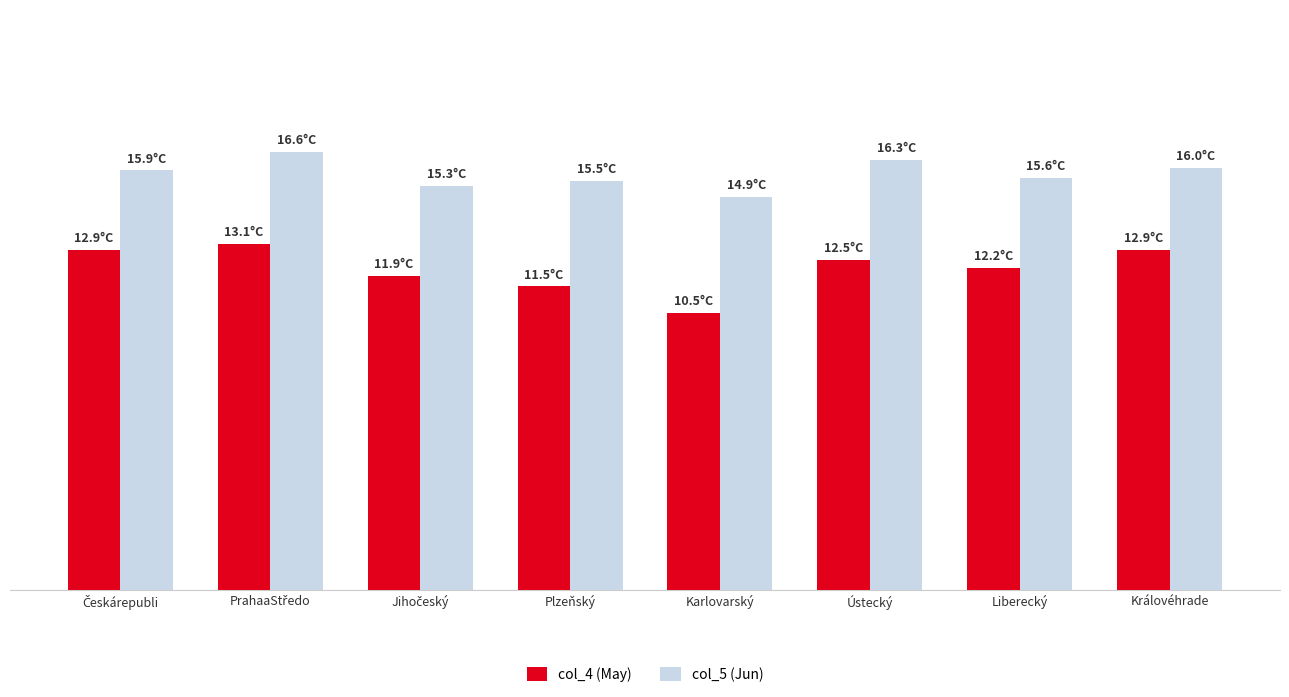

What is the highest value of the col_5 (Jun) series?

16.6